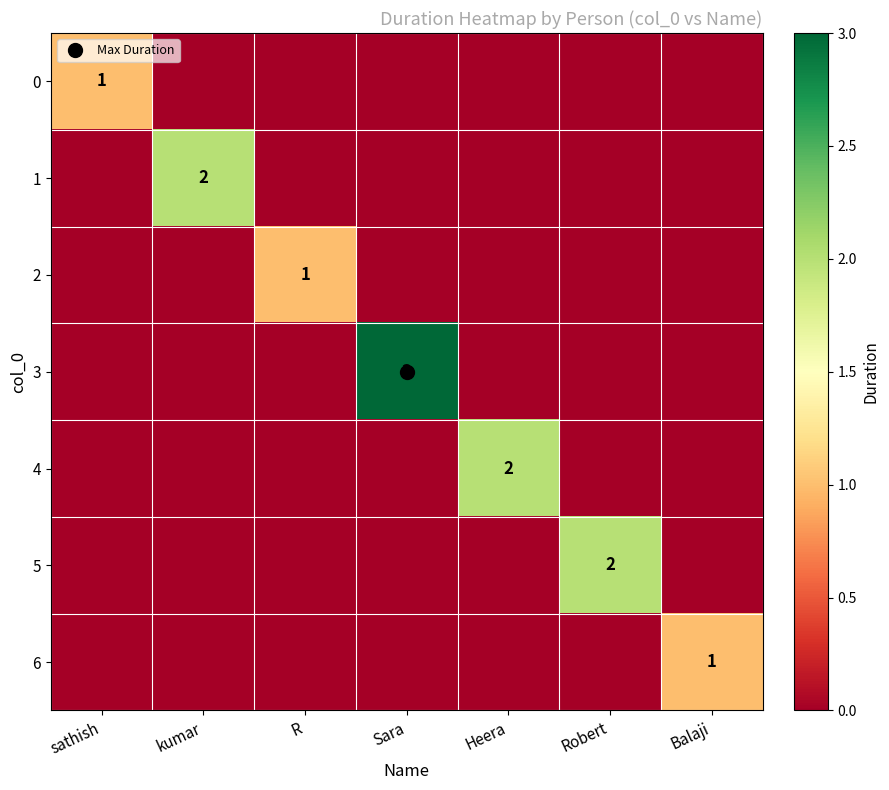

Is the value of 5 at sathish greater than the value of 3 at Balaji?

No